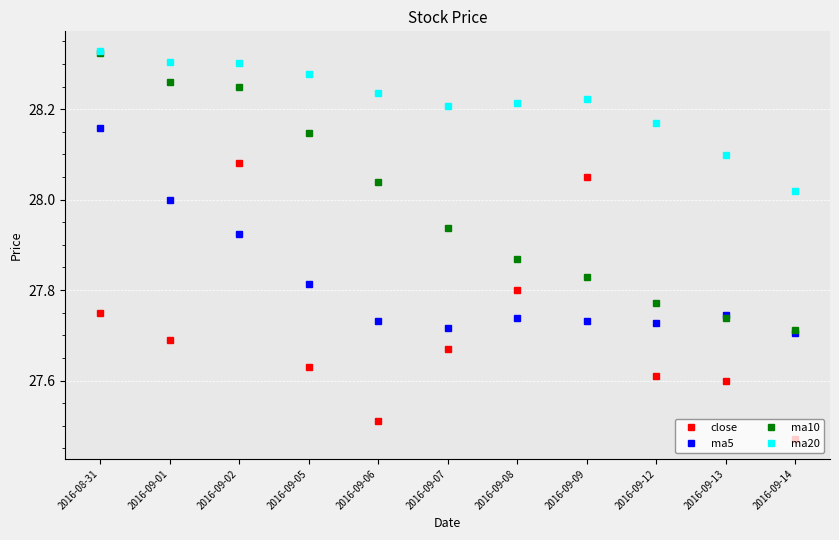

At which label does ma5 reach its minimum?

2016-09-14